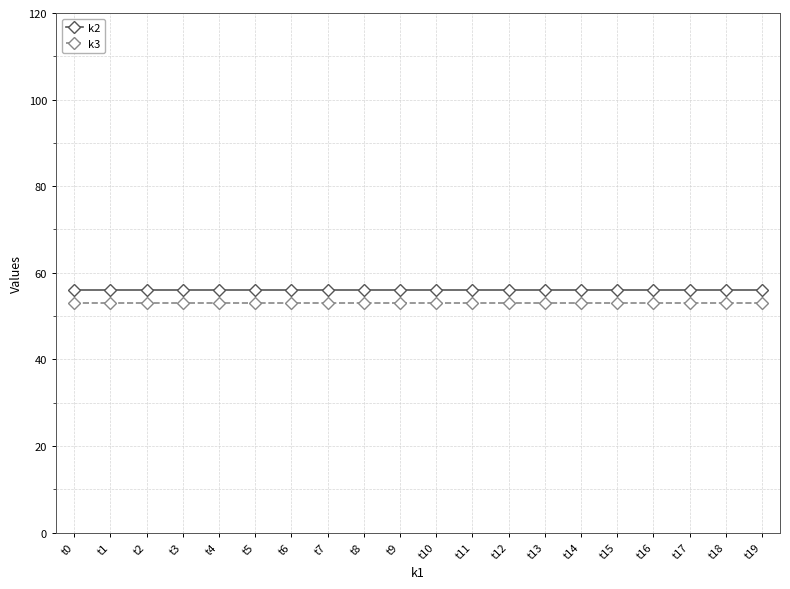

What is the minimum value for k3?

53